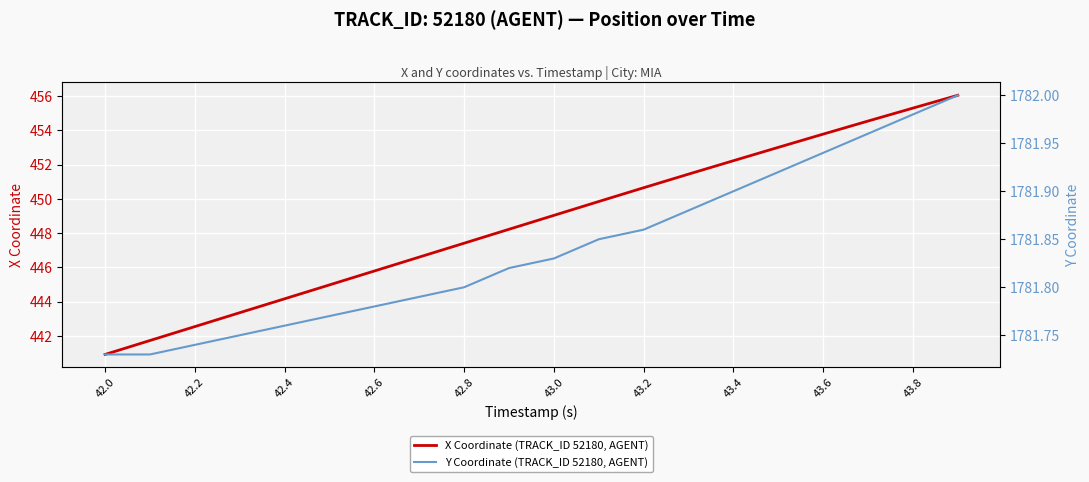

True or false: X Coordinate (TRACK_ID 52180, AGENT) and Y Coordinate (TRACK_ID 52180, AGENT) intersect in this chart.

False